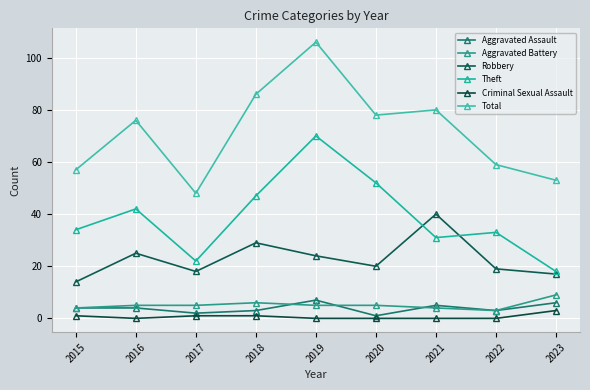

Count the number of data series in this chart.

6